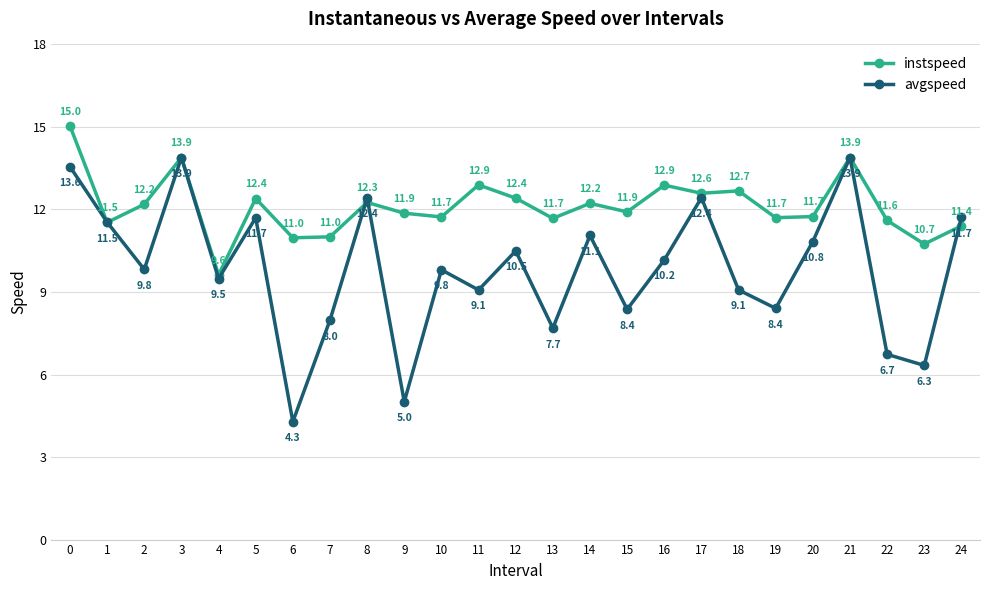

Read the instspeed value at 18.

12.7